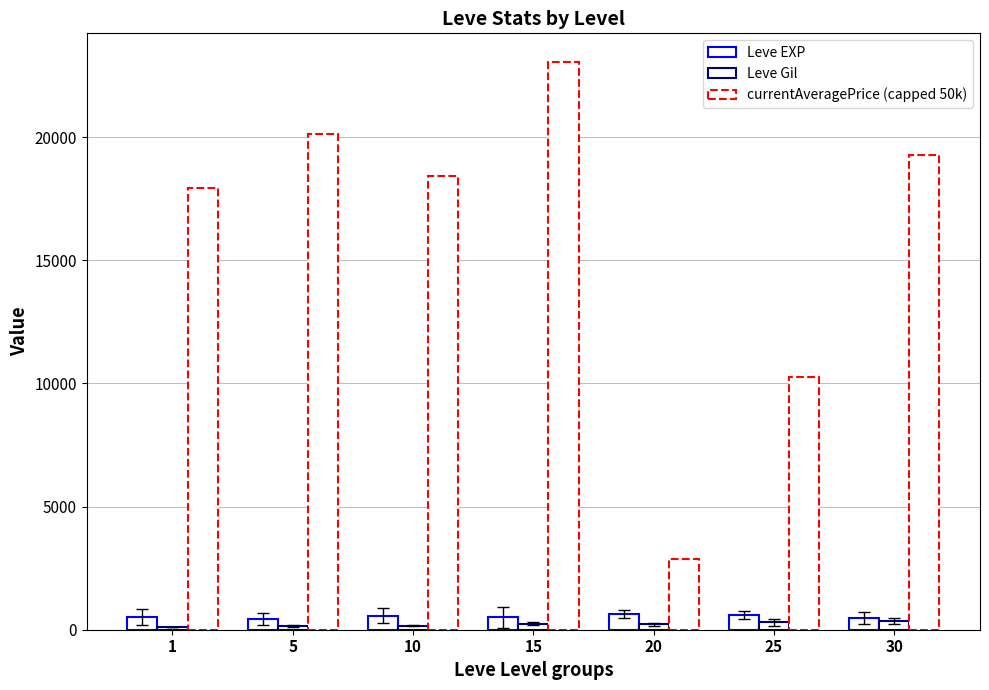

What is the value of the Leve Gil bar at the 4th from the left?

249.7